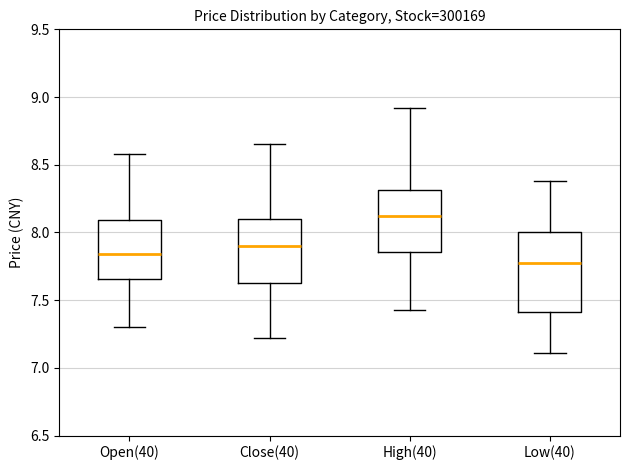

Where does the median line of the box for Close(40) sit on the y-axis? The values are not printed on the chart, so give them approximately, as read against the axis.

7.90